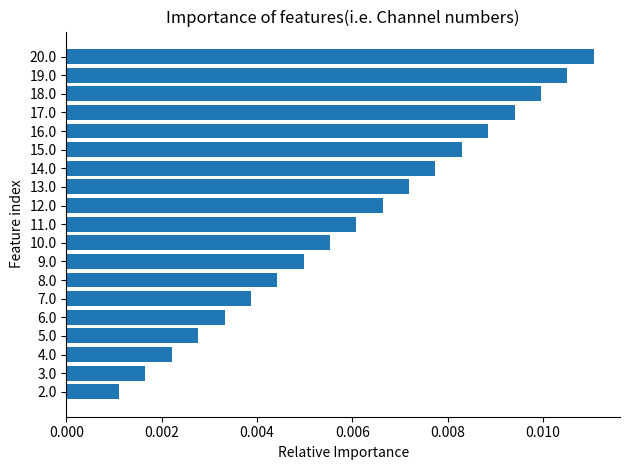

List the labels in order of value, largest first.

20.0, 19.0, 18.0, 17.0, 16.0, 15.0, 14.0, 13.0, 12.0, 11.0, 10.0, 9.0, 8.0, 7.0, 6.0, 5.0, 4.0, 3.0, 2.0